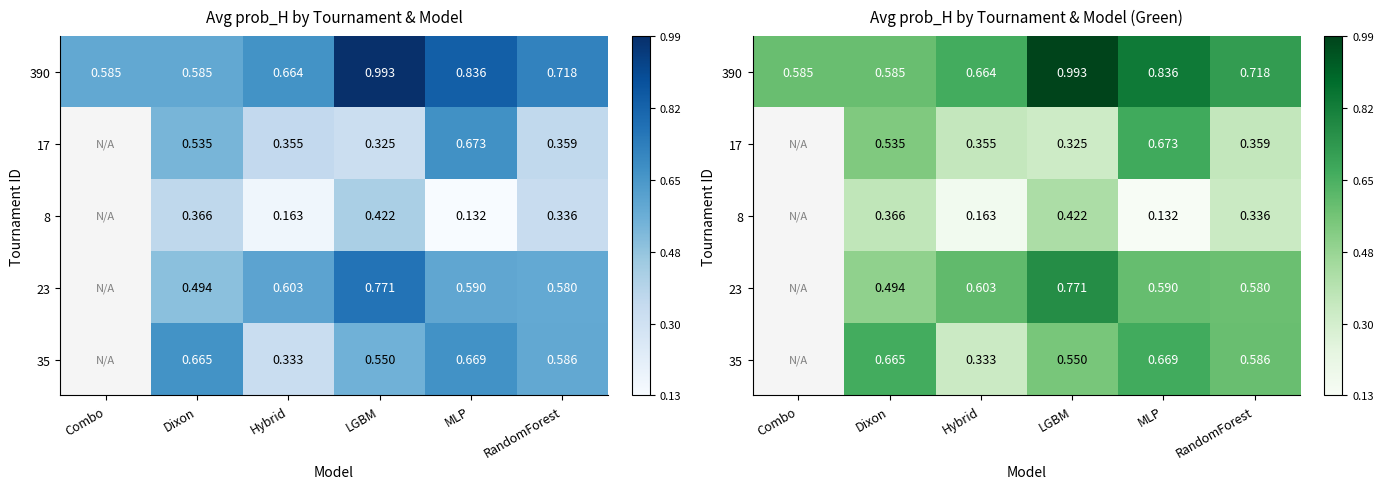

Is it true that 23 equals 0.2 at RandomForest?

False